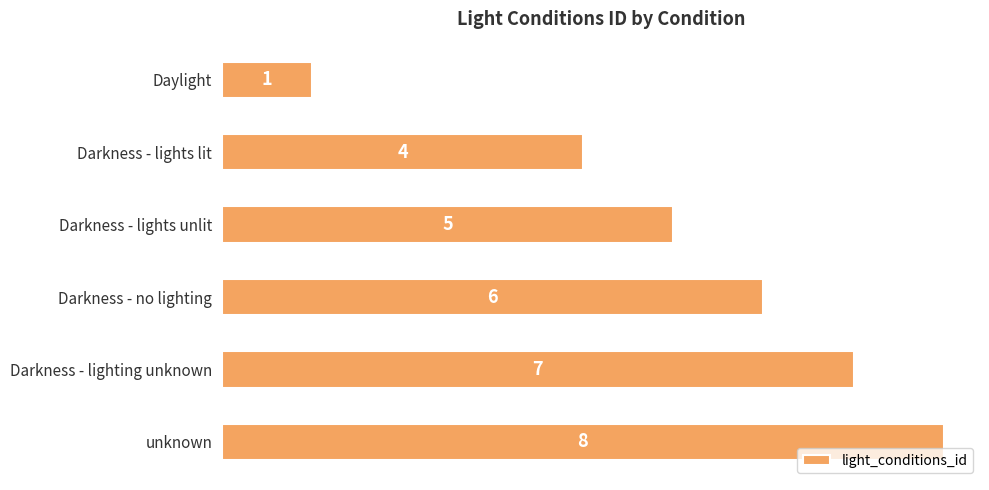

Which has a higher value, Darkness - lights unlit or Darkness - no lighting?

Darkness - no lighting